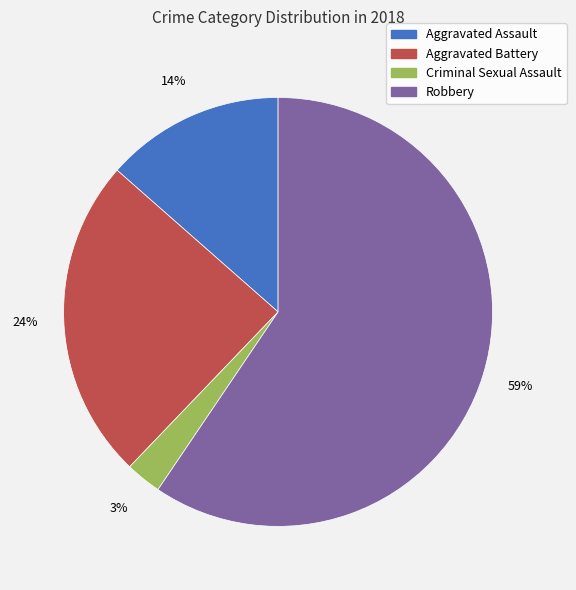

True or false: Aggravated Battery accounts for 24% of the total.

True